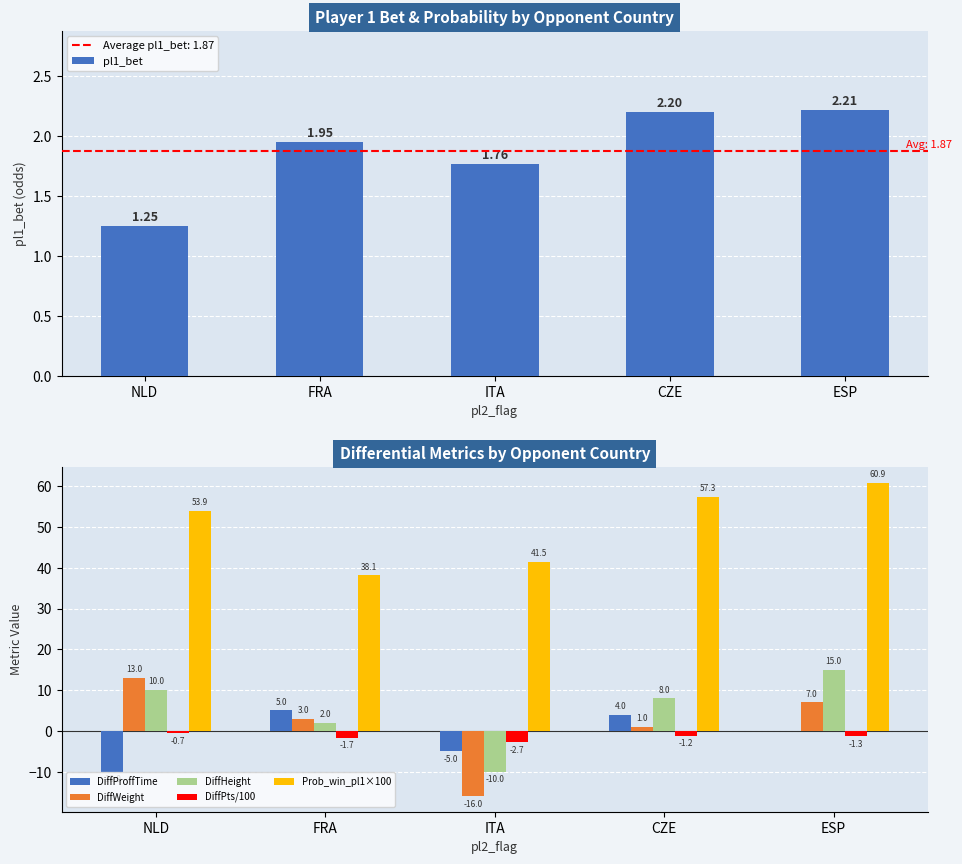

Reading left to right, extract all data points from this chart.

pl1_bet: 1.2	1.9	1.8	2.2	2.2
DiffProffTime: -10.0	5.0	-5.0	4.0	0.0
DiffWeight: 13.0	3.0	-16.0	1.0	7.0
DiffHeight: 10.0	2.0	-10.0	8.0	15.0
DiffPts/100: -0.7	-1.7	-2.7	-1.2	-1.3
Prob_win_pl1×100: 53.9	38.1	41.5	57.3	60.9